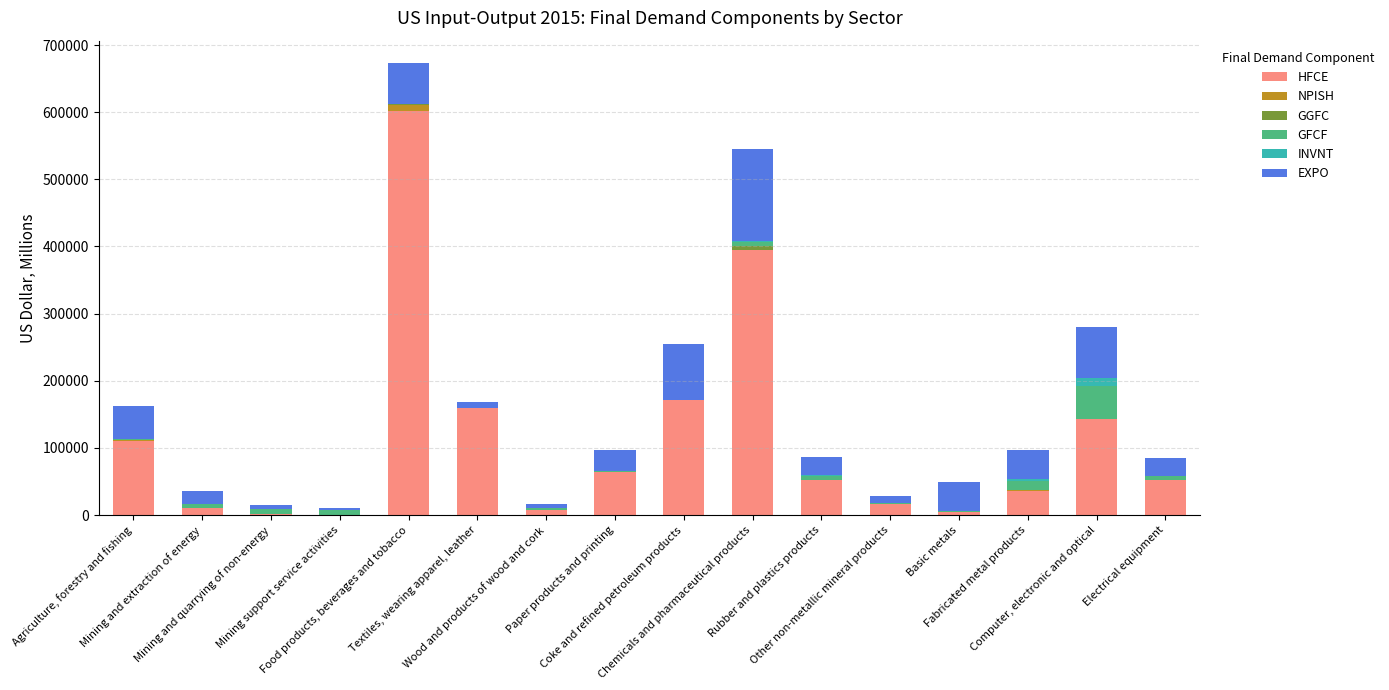

What is the highest value of the HFCE series?

601442.9